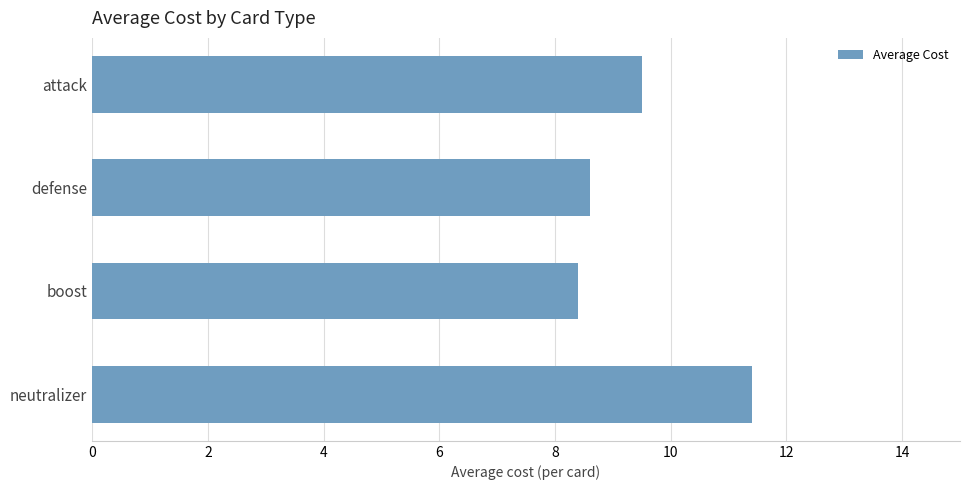

Are the bars grouped side by side (vs. stacked)?

No